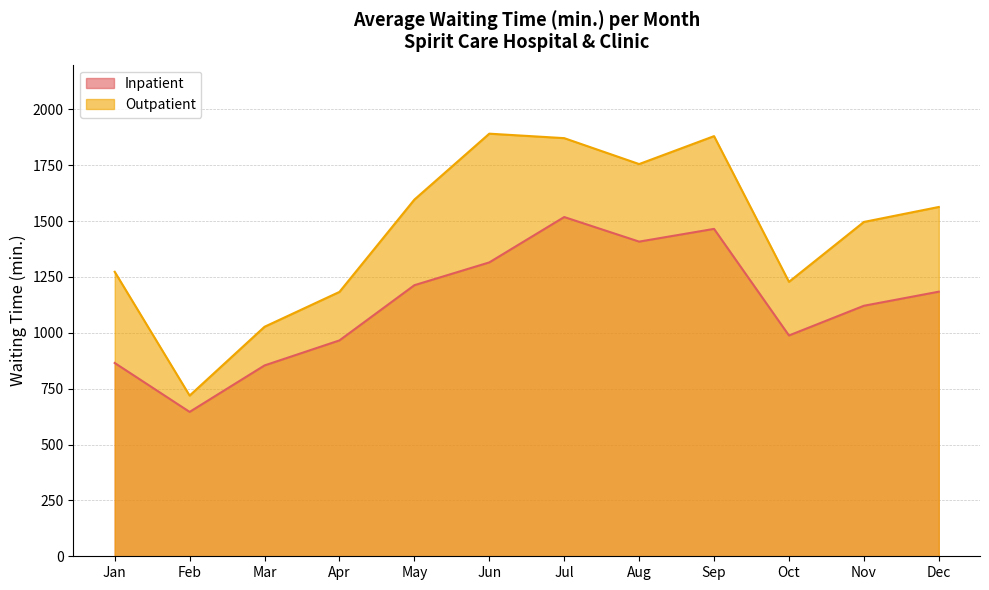

List the series in order of their peak value, lowest first.

Inpatient, Outpatient